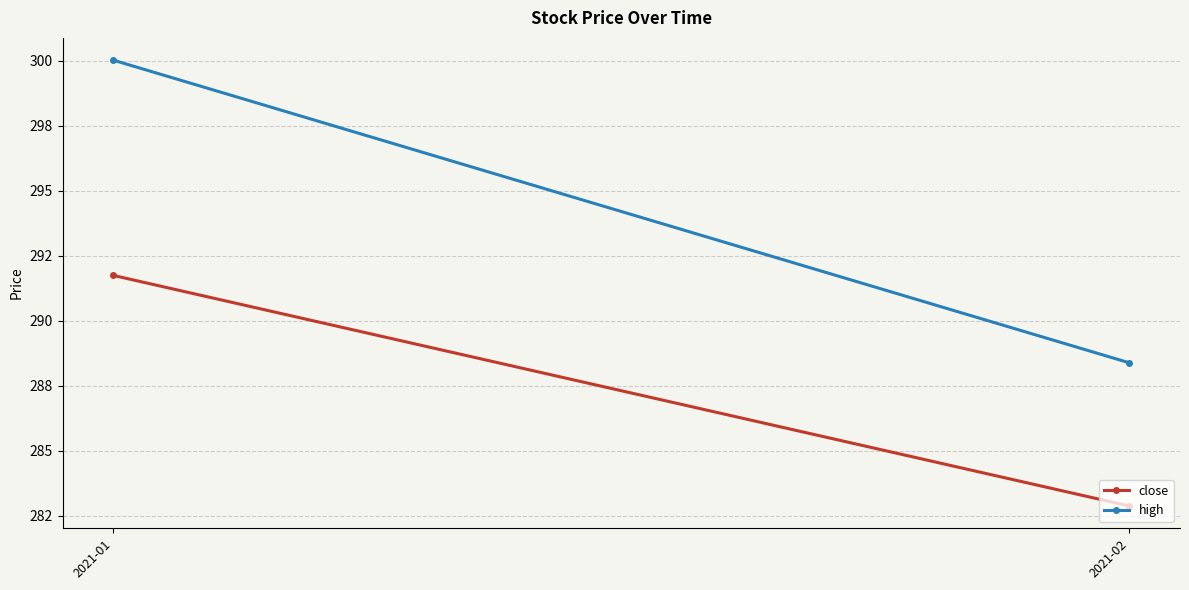

What is the maximum value for high?

300.0